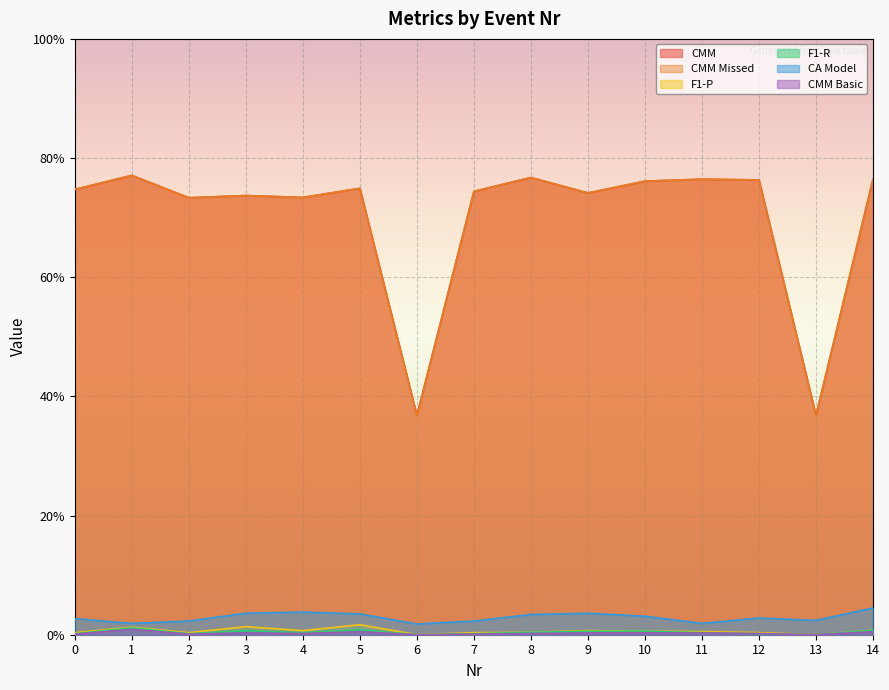

Does the chart display data point markers on the line(s)?

No